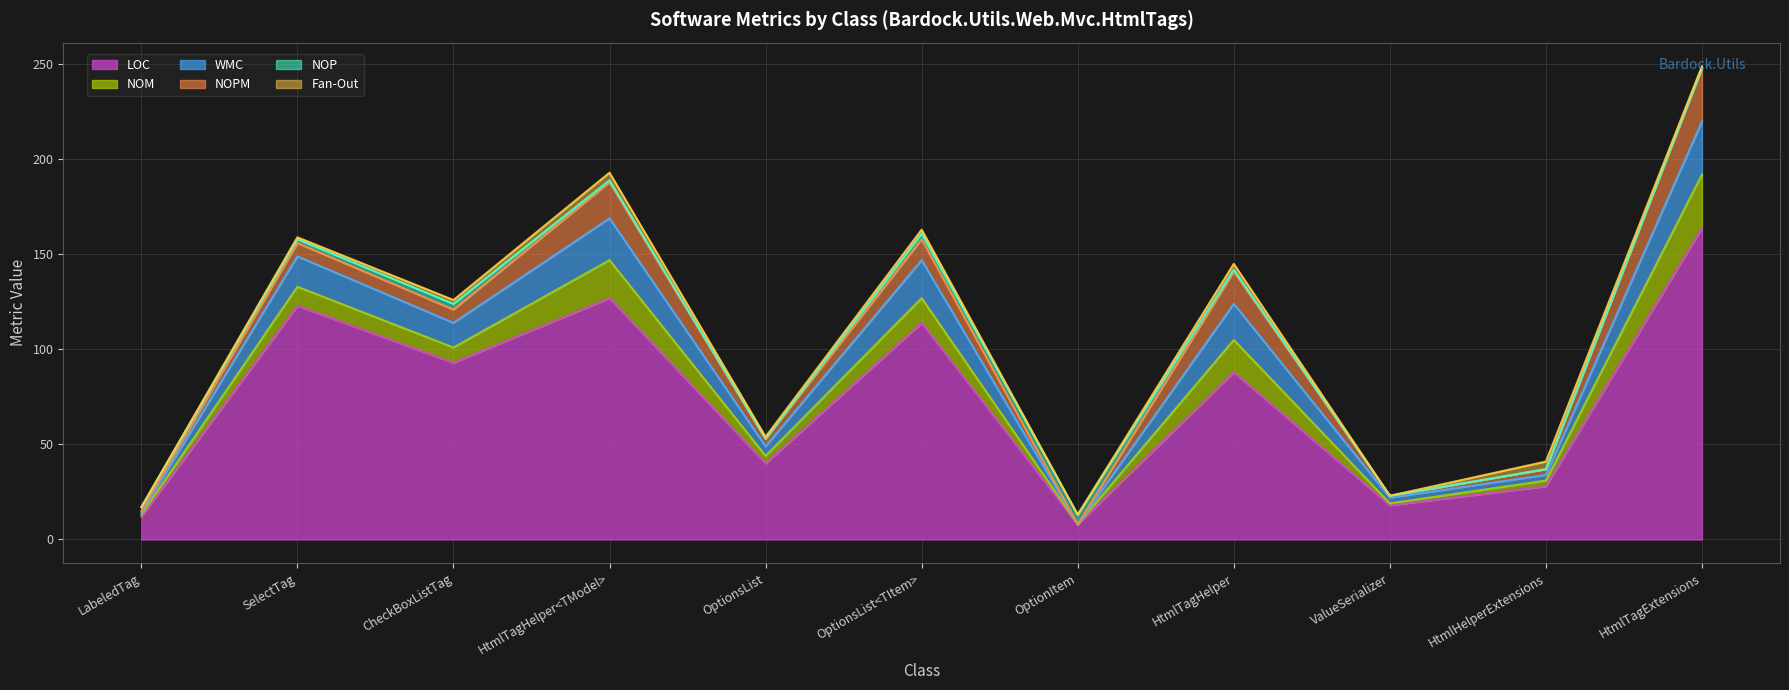

Which label corresponds to the largest value in the chart?

HtmlTagExtensions